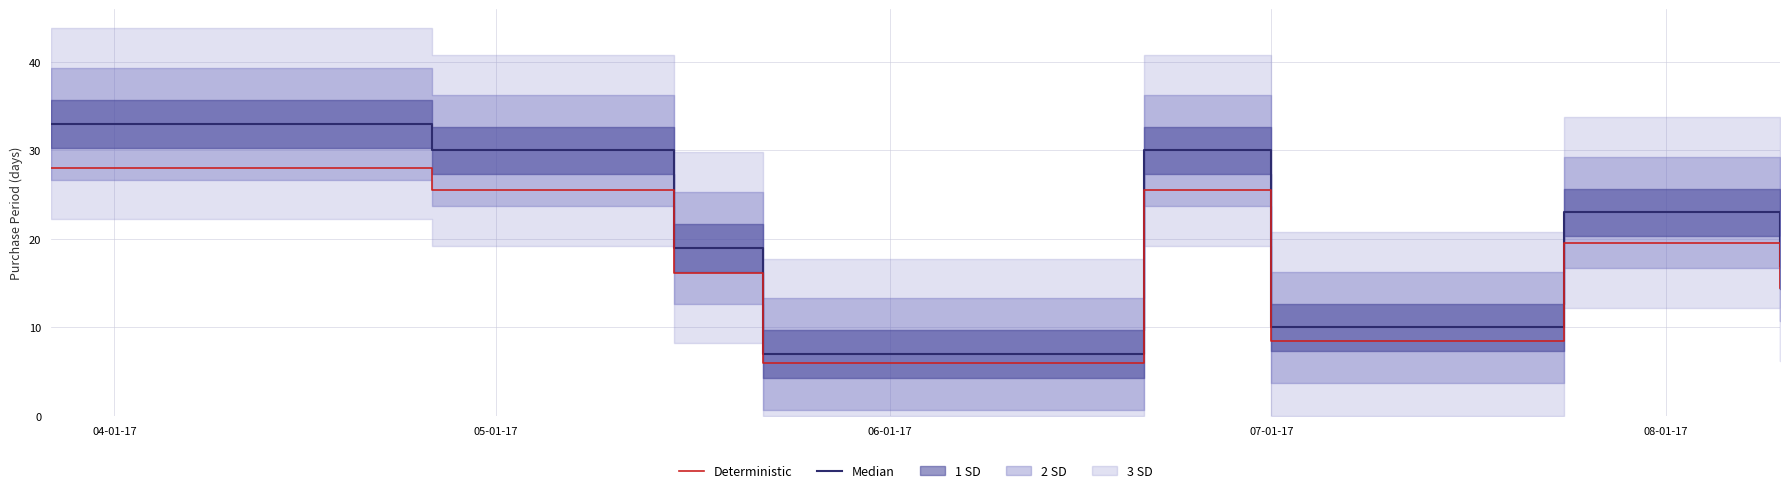

Rank the series by their maximum value, from highest to lowest.

Median, Deterministic